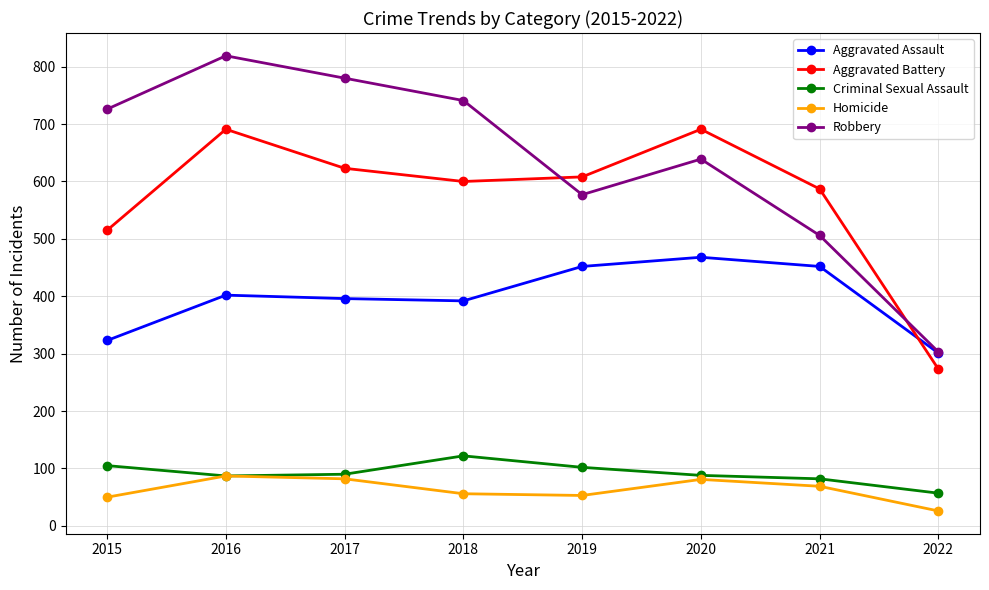

How many distinct data groups are displayed?

5